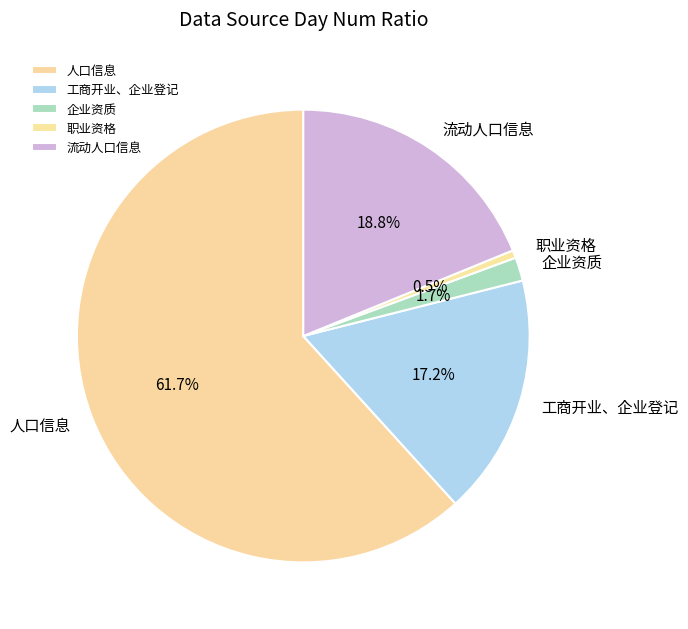

Rank the categories by value from highest to lowest.

人口信息, 流动人口信息, 工商开业、企业登记, 企业资质, 职业资格